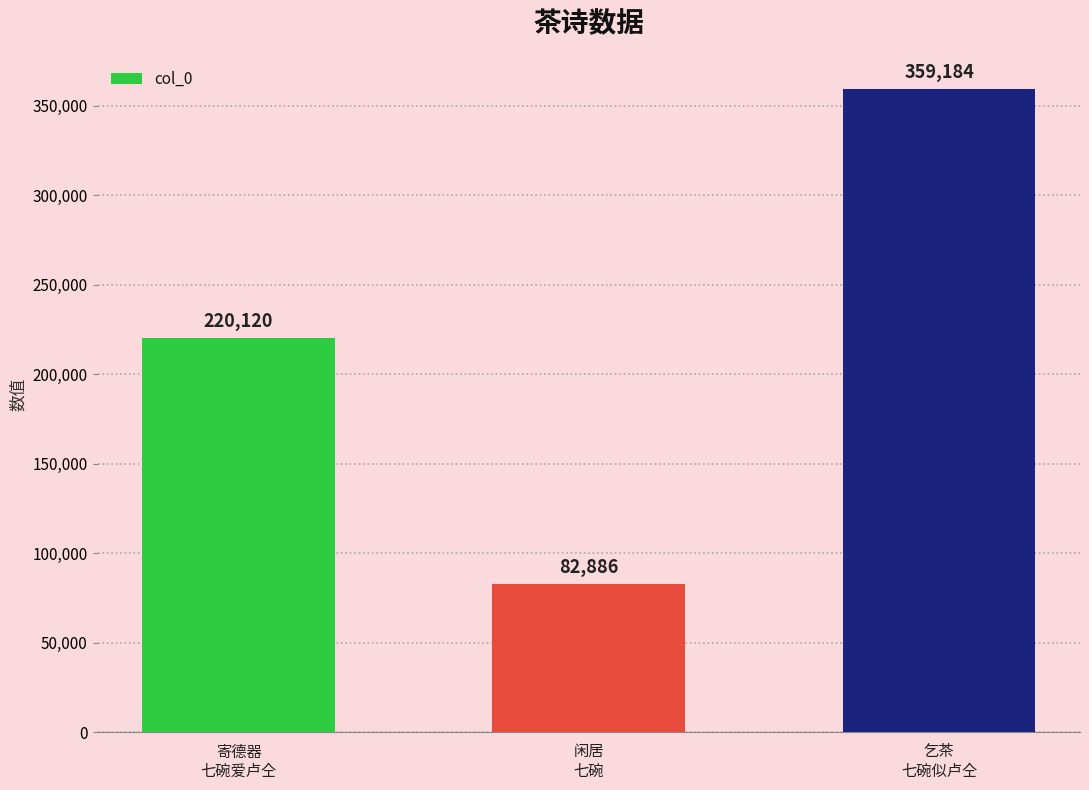

Between 寄德器
七碗爱卢仝 and 闲居
七碗, which is larger?

寄德器
七碗爱卢仝